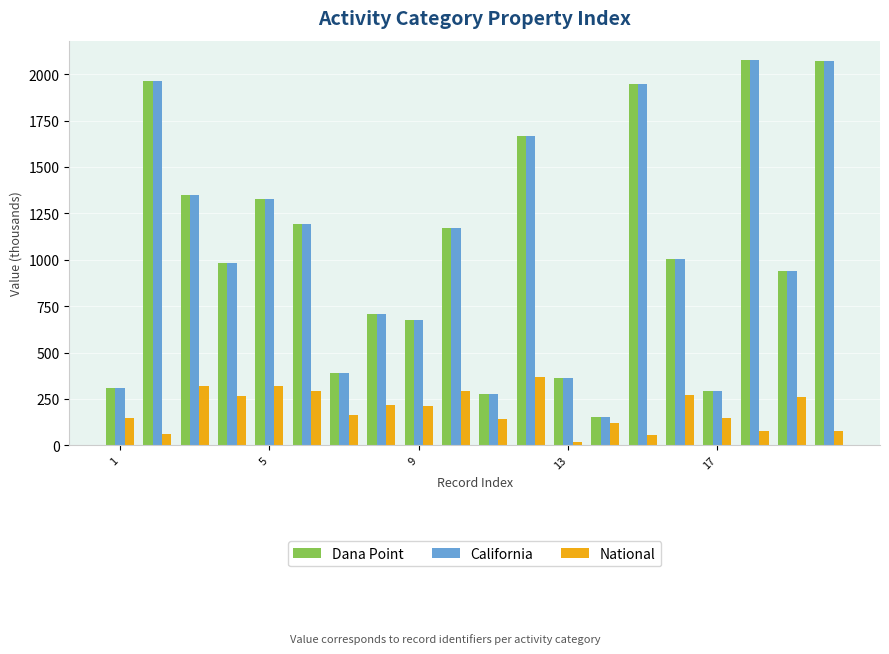

What is the difference between the maximum and minimum values in the California series?

1921.6